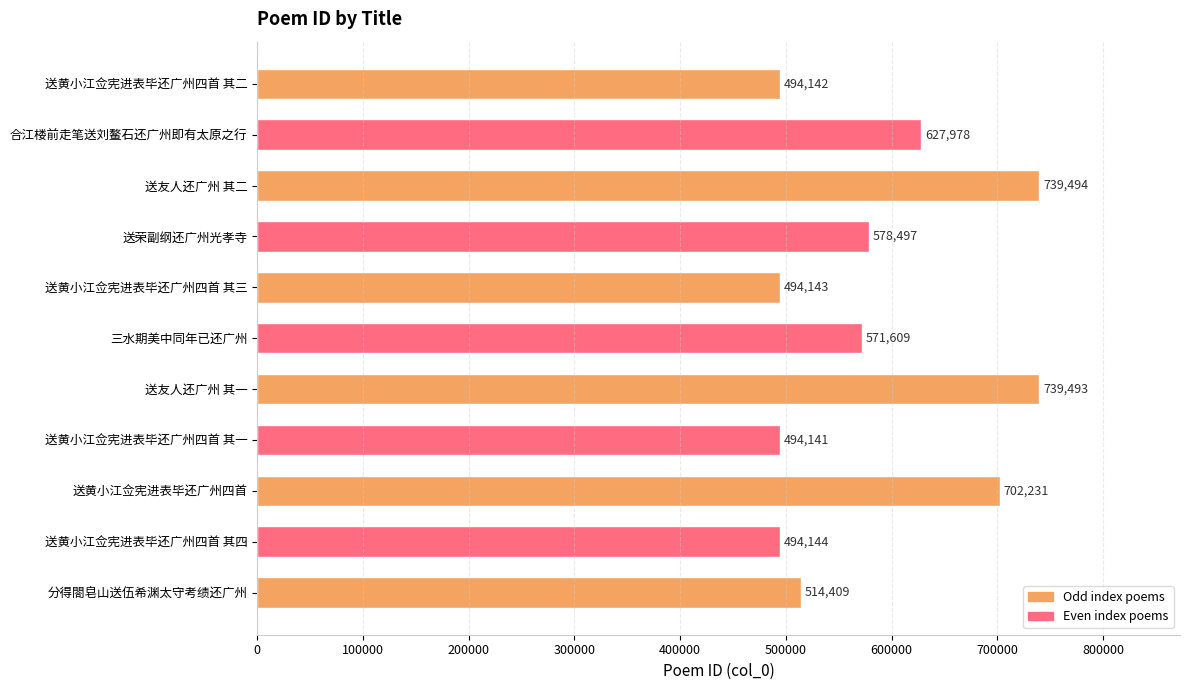

Where is the data nearest to the value 616817?

合江楼前走笔送刘鳌石还广州即有太原之行